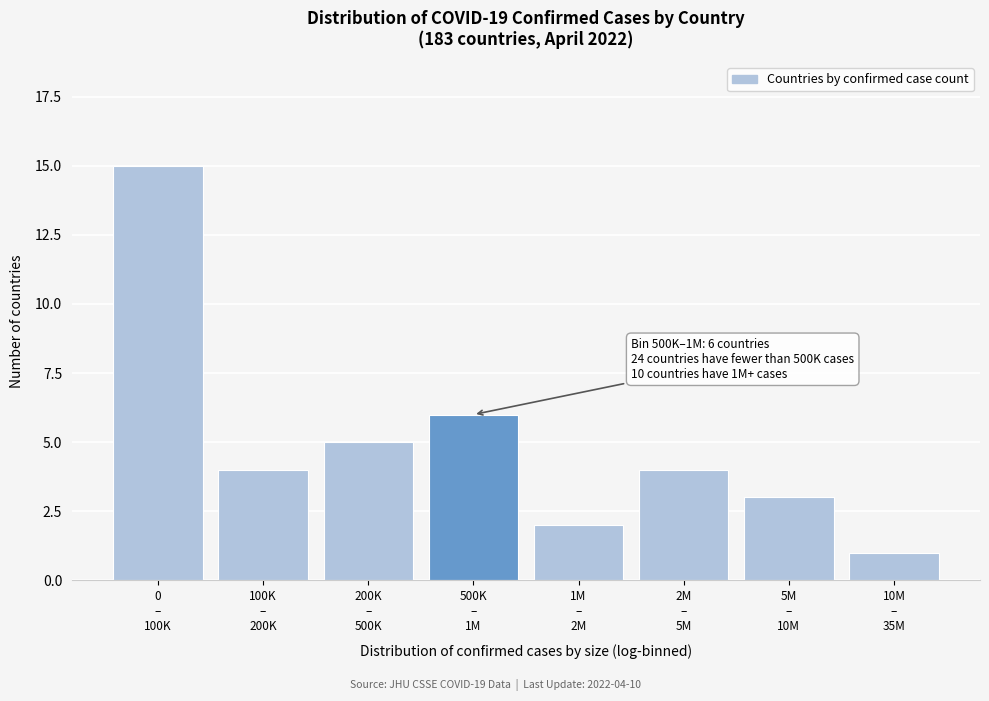

Reading left to right, extract all data points from this chart.

15	4	5	6	2	4	3	1